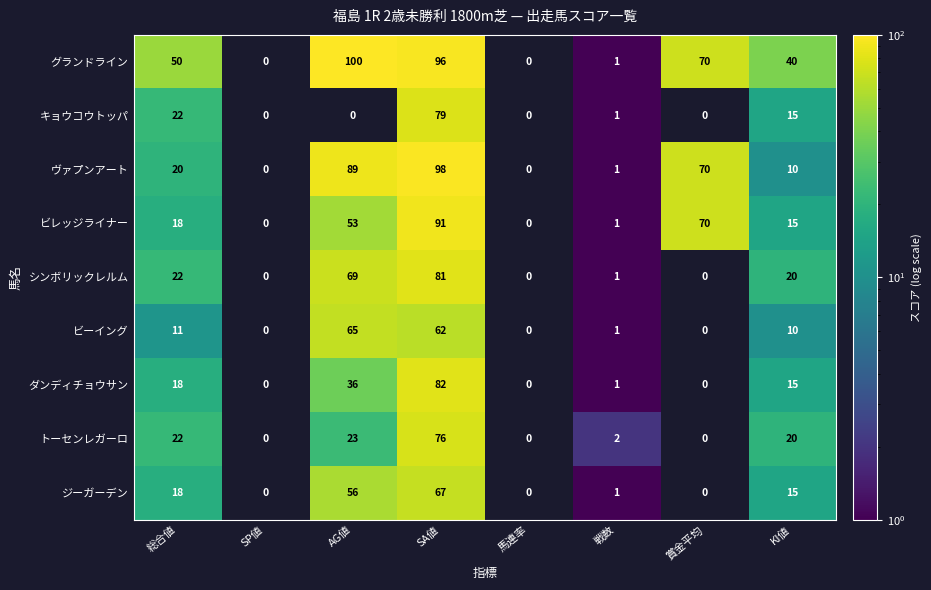

Is it true that グランドライン equals 18 at 賞金平均?

False